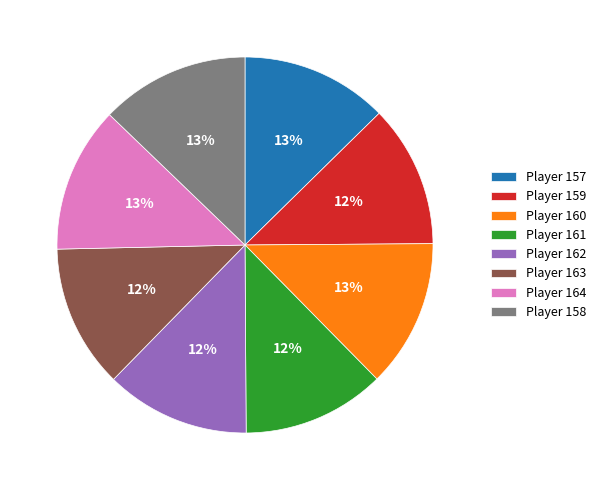

What is the ratio of the value at Player 157 to the value at Player 160?

1.0